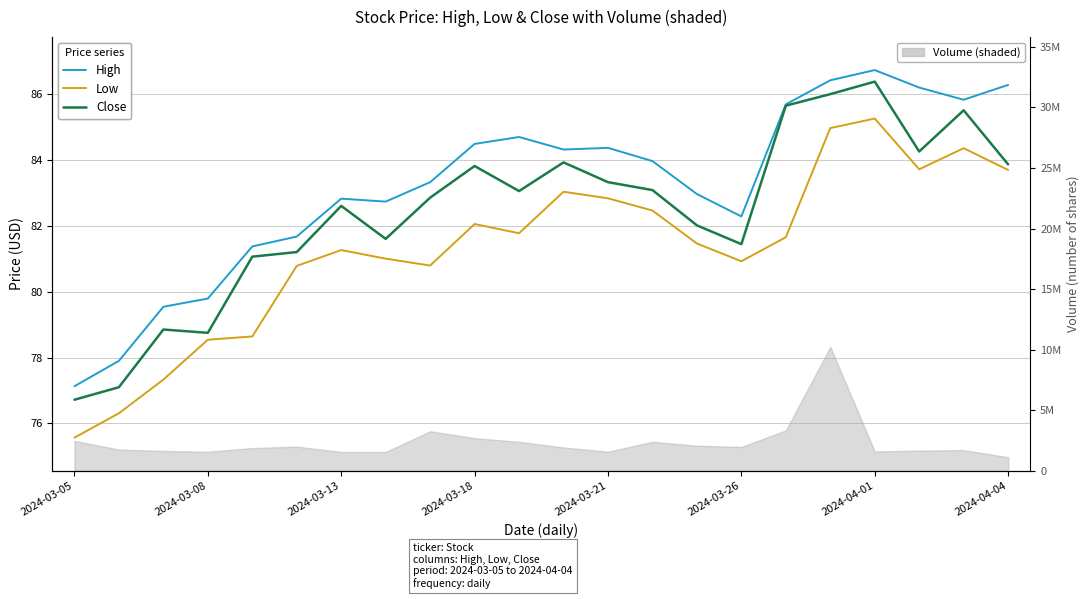

What is the spread (max minus min) of values at 20?

1.5